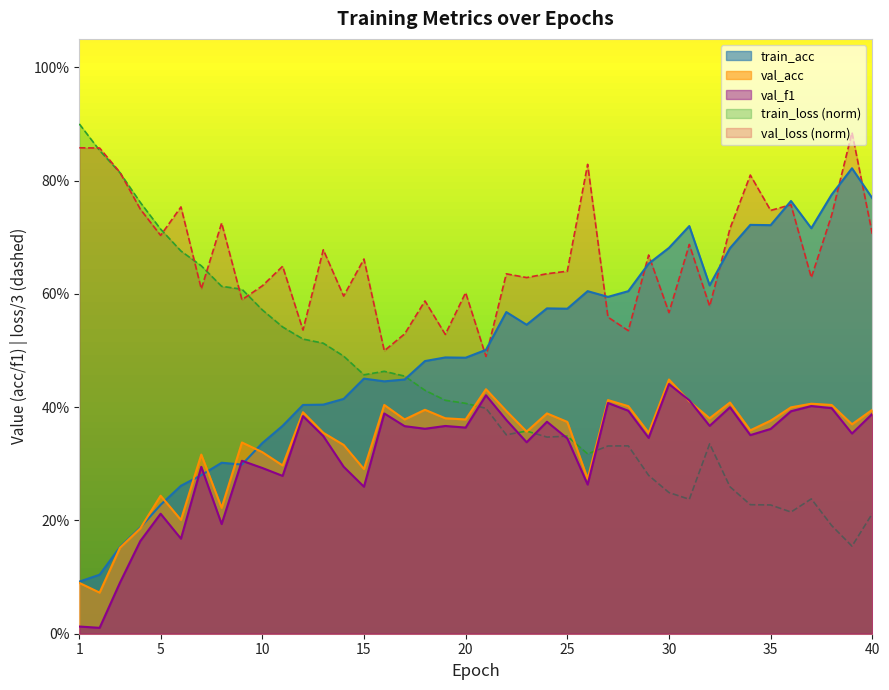

What are all the series names shown in the legend?

train_acc, val_acc, val_f1, train_loss (norm), val_loss (norm)